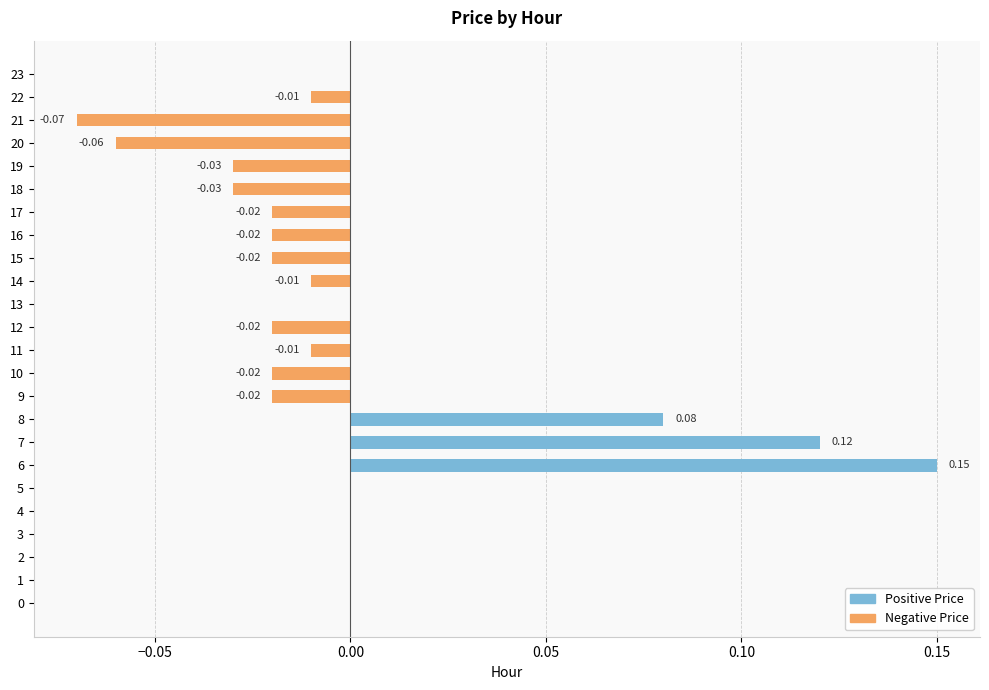

Between 21 and 5, which is larger?

5